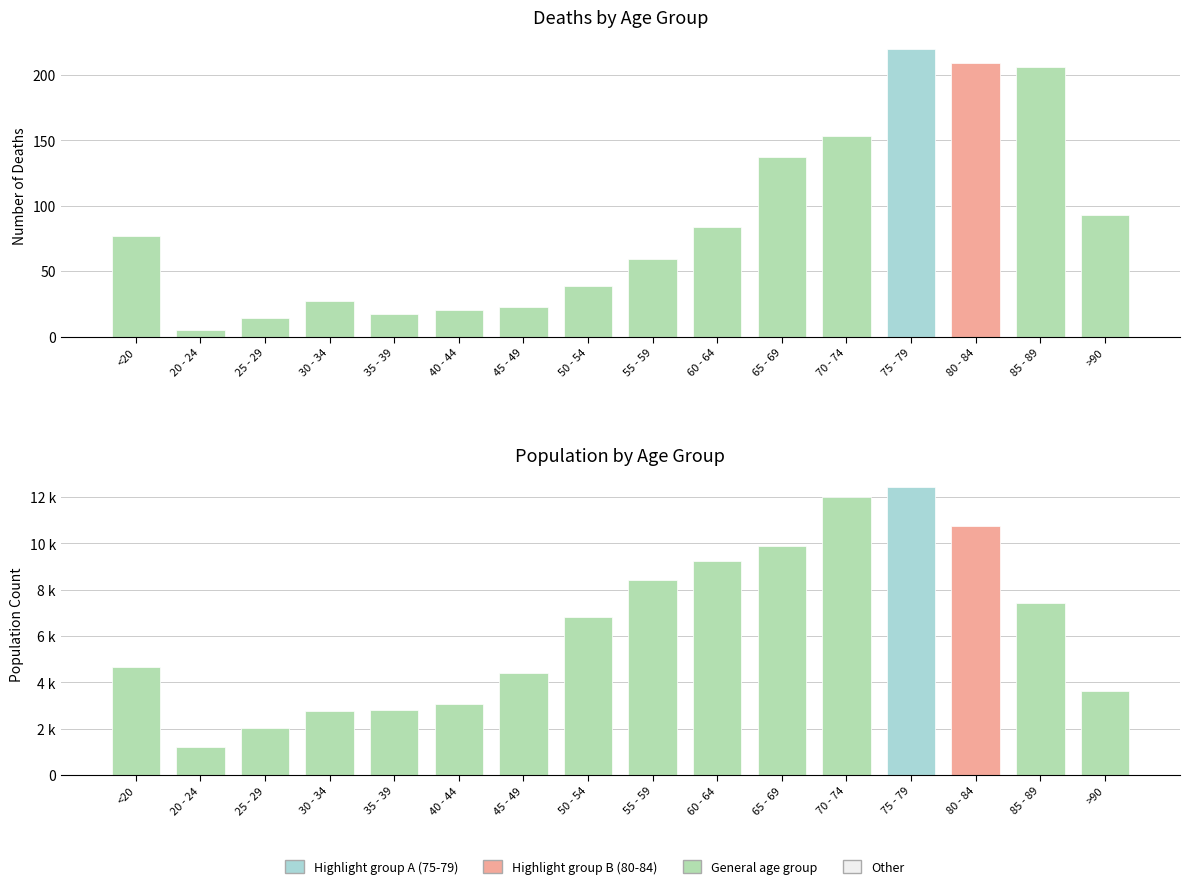

Which category has the lowest value in the col_2 series?

20 - 24